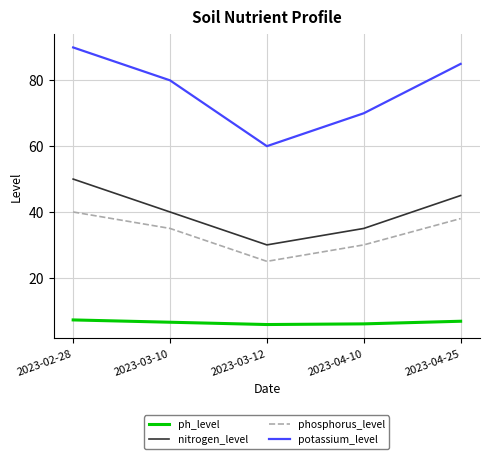

Which series has the widest spread of values?

potassium_level